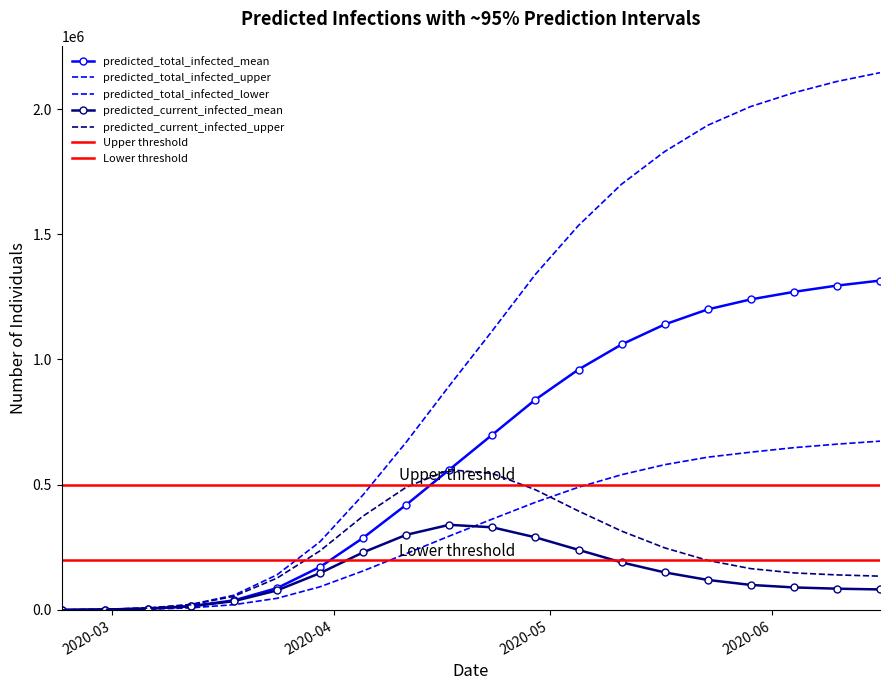

Rank the series by their maximum value, from lowest to highest.

predicted_current_infected_mean, predicted_current_infected_upper, predicted_total_infected_lower, predicted_total_infected_mean, predicted_total_infected_upper